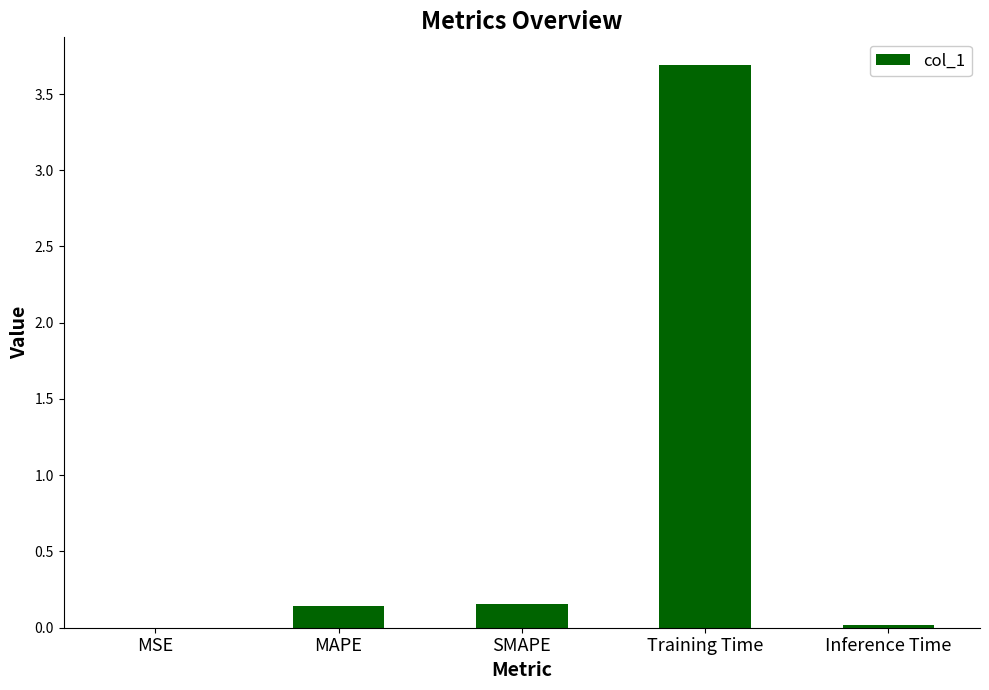

The value at MAPE is 0.3. True or false?

False